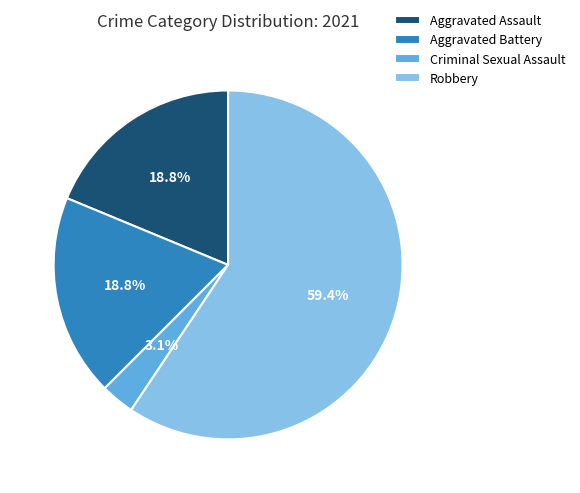

True or false: Robbery accounts for 66% of the total.

False